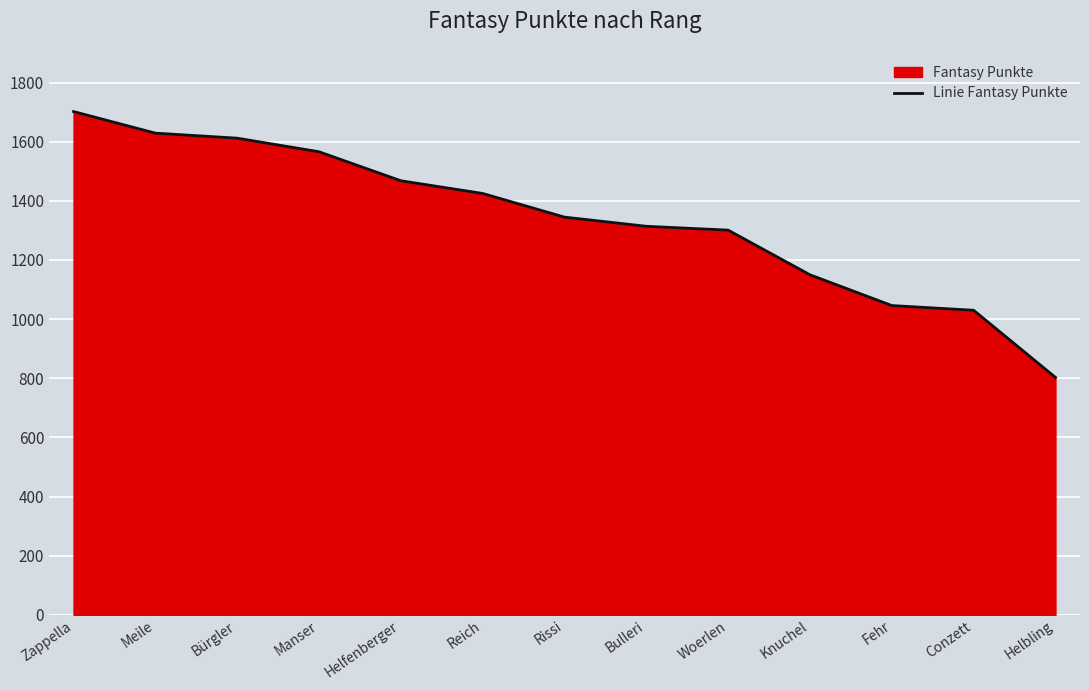

What is the value of the 13th point from the left?

803